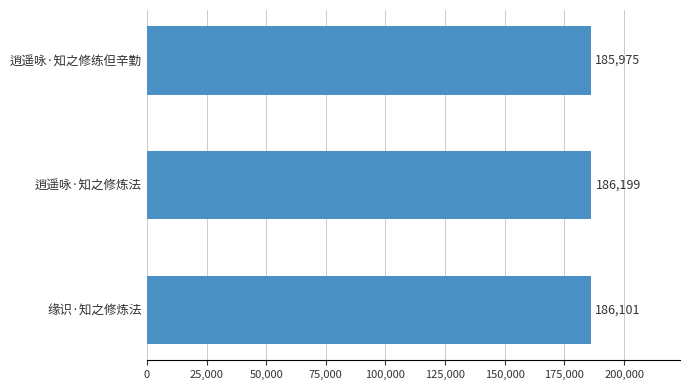

What is the difference between the maximum and minimum values?

224